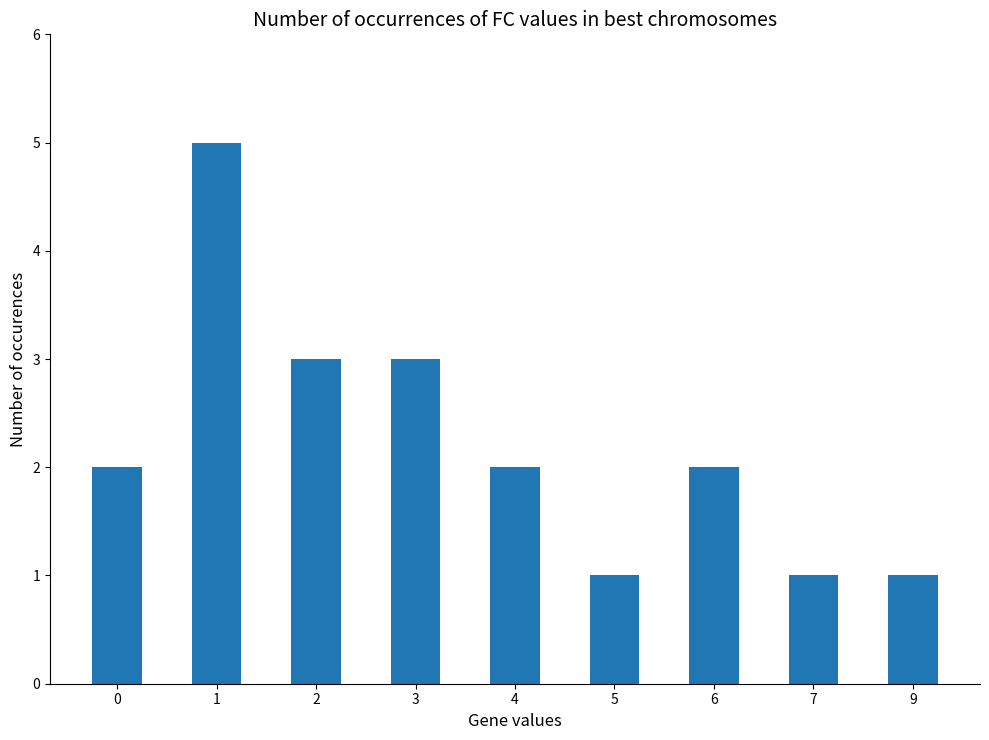

What is the value of the 9th bar from the left?

1